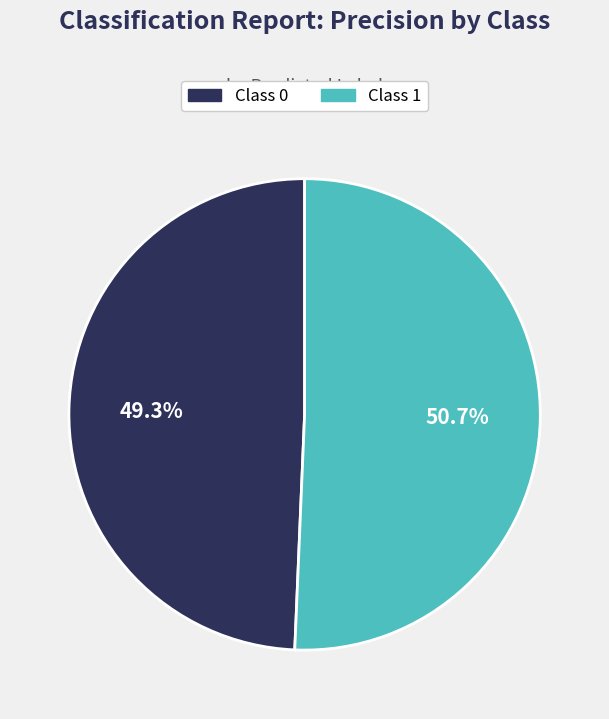

Is there any slice that represents more than half of the pie?

Yes